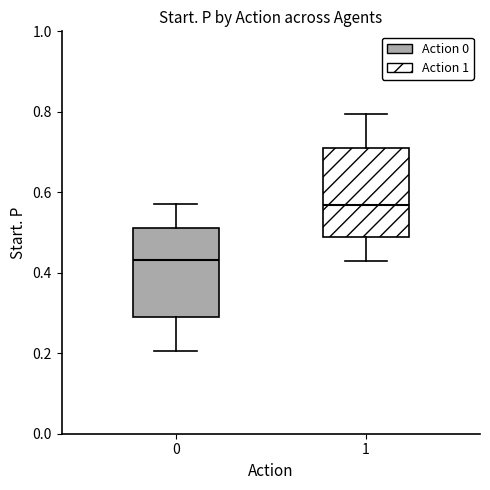

Reading left to right, read every box against the y-axis: the position of its median line, the range the box covers, and the ends of its whiskers. The values are not printed on the chart, so give them approximately, as read against the axis.

0: median 0.44, box 0.30 to 0.52, whiskers 0.20 to 0.58
1: median 0.56, box 0.48 to 0.70, whiskers 0.42 to 0.80